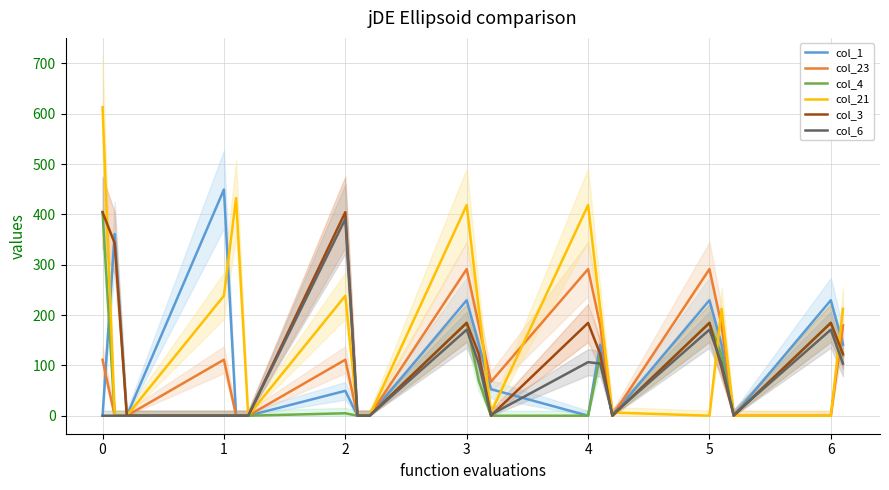

Reading left to right, transcribe all the data shown in this chart.

col_1: 0.0	361.1	0.0	449.5	0.0	0.0	49.5	0.0	0.0	229.5	141.1	52.7	0.0	141.1	0.0	229.5	141.1	0.0	229.5	141.1
col_23: 111.3	0.0	0.0	111.3	0.0	0.0	111.3	0.0	0.0	291.3	179.4	67.5	291.3	179.4	0.0	291.3	179.4	0.0	0.0	179.4
col_4: 404.9	0.0	0.0	0.0	0.0	0.0	4.9	0.0	0.0	184.9	69.0	0.0	0.0	119.6	0.0	184.9	119.6	0.0	184.9	119.6
col_21: 613.0	0.0	0.0	238.4	432.4	0.0	238.4	0.0	0.0	418.4	212.4	6.4	418.4	212.4	6.4	0.0	212.4	0.0	0.0	212.4
col_3: 404.4	342.7	0.0	0.0	0.0	0.0	404.4	0.0	0.0	184.4	122.7	0.0	184.4	122.7	0.0	184.4	95.2	0.0	184.4	122.7
col_6: 0.0	0.0	0.0	0.0	0.0	0.0	391.0	0.0	0.0	171.0	103.6	2.1	106.4	103.6	2.1	171.0	103.6	2.1	171.0	103.6